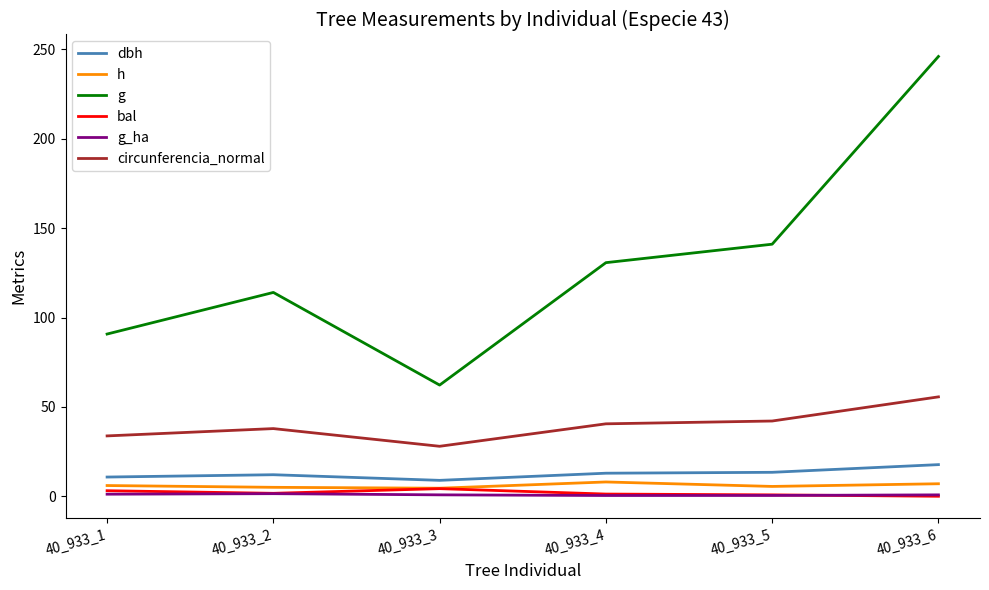

Where is the first local minimum for dbh?

40_933_3